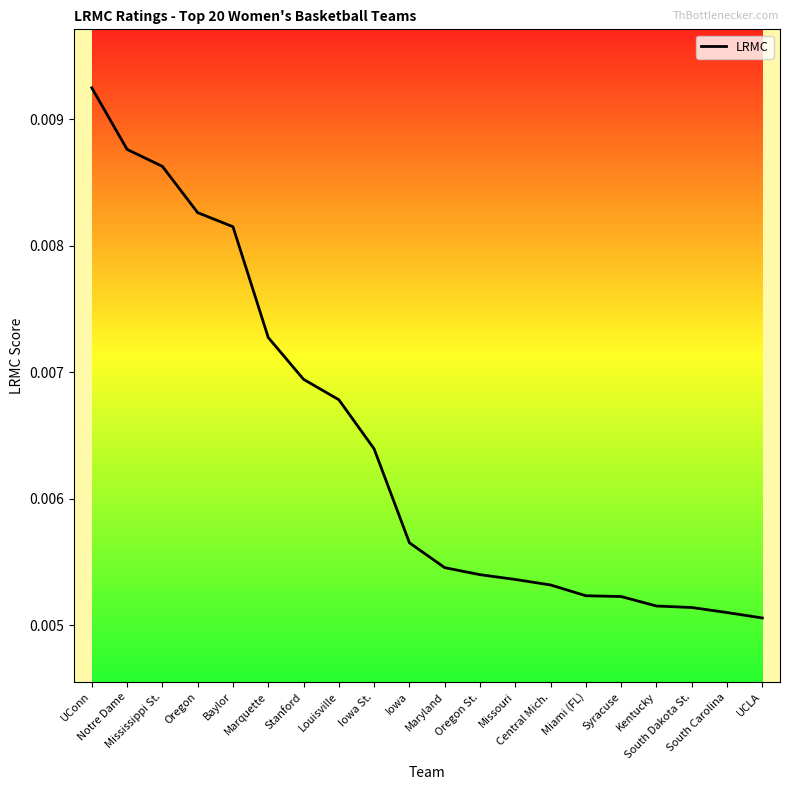

Which label corresponds to the largest value in the chart?

UConn